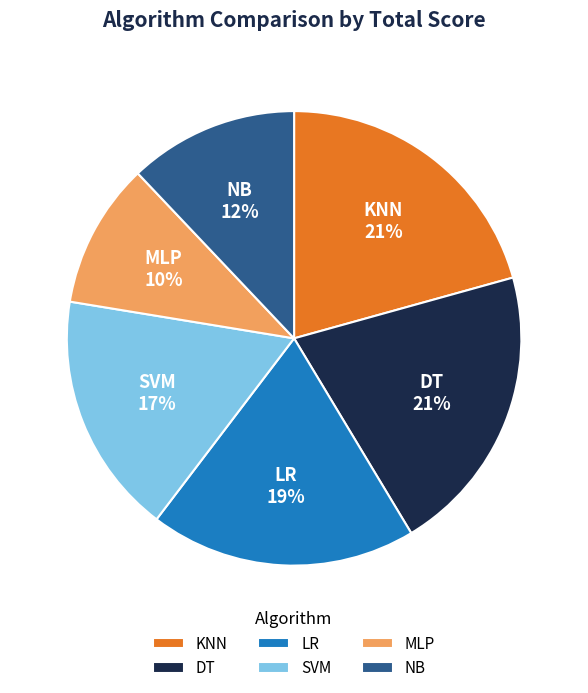

The KNN slice represents 11% of the pie. True or false?

False